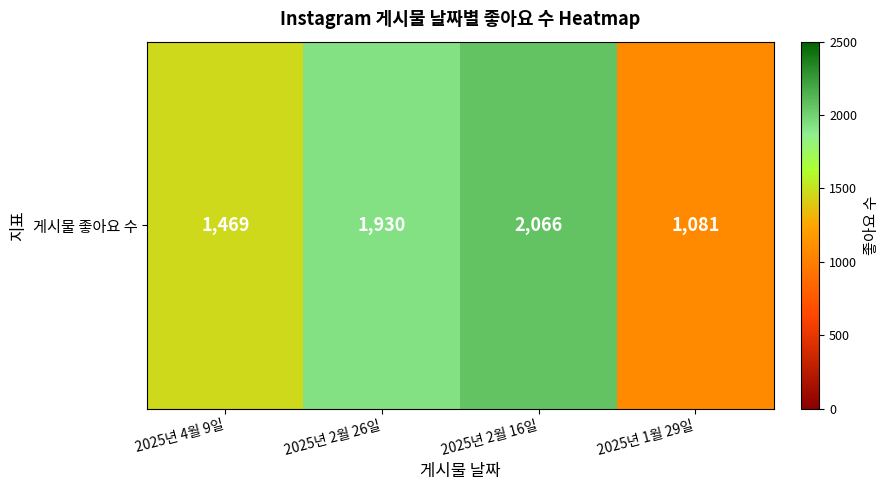

What is the change in value from 2025년 2월 26일 to 2025년 1월 29일?

-849